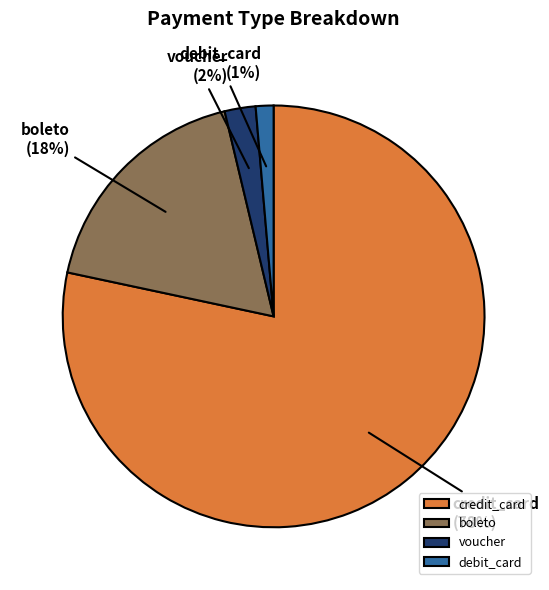

To the nearest percent, what is the average slice percentage?

25%